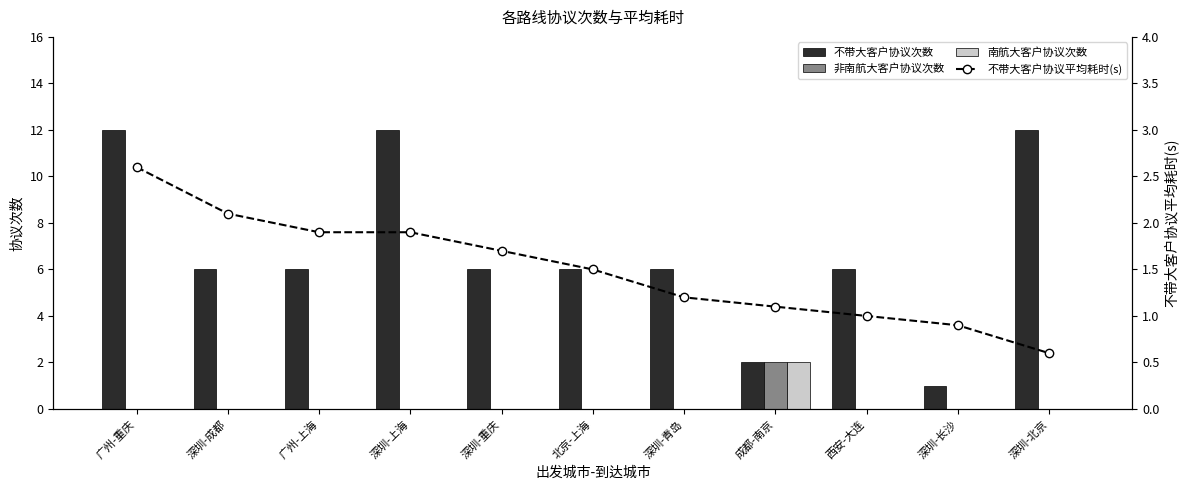

How many categories are shown in the chart?

11